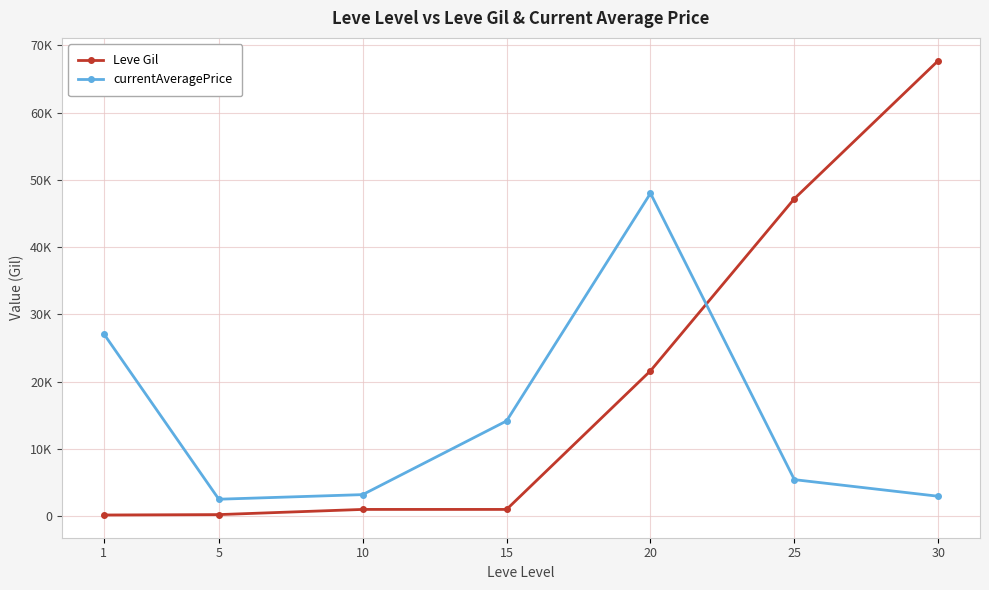

Between which two adjacent categories do Leve Gil and currentAveragePrice first intersect?

20 and 25